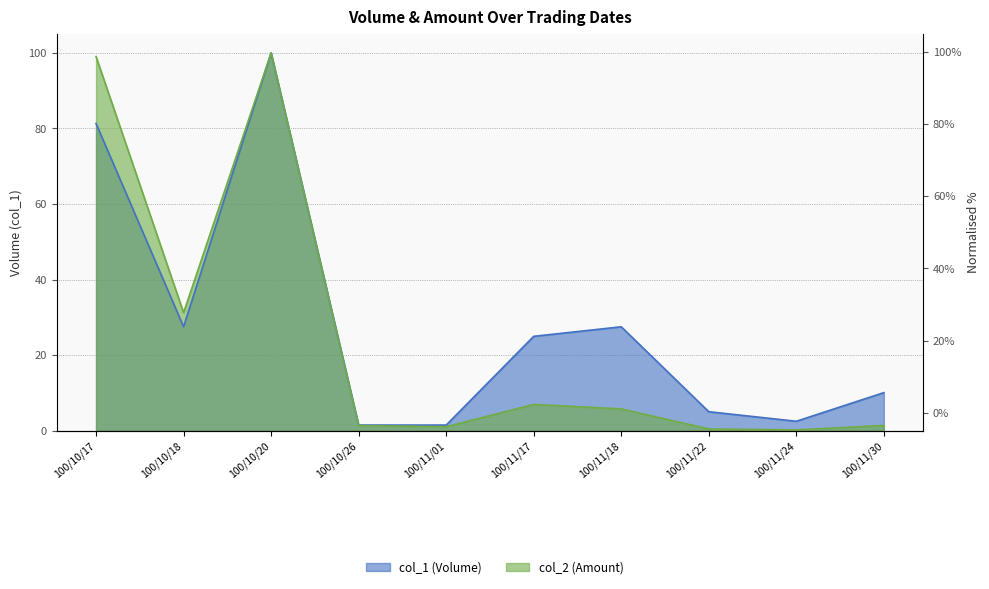

Reading left to right, list all the values displayed in this chart.

col_1 (Volume): 100/10/17=81.3	100/10/18=27.5	100/10/20=100.0	100/10/26=1.5	100/11/01=1.5	100/11/17=25.0	100/11/18=27.5	100/11/22=5.1	100/11/24=2.5	100/11/30=10.1
col_2 (Amount): 100/10/17=99.0	100/10/18=31.3	100/10/20=100.0	100/10/26=1.4	100/11/01=1.1	100/11/17=7.0	100/11/18=5.8	100/11/22=0.5	100/11/24=0.2	100/11/30=1.4